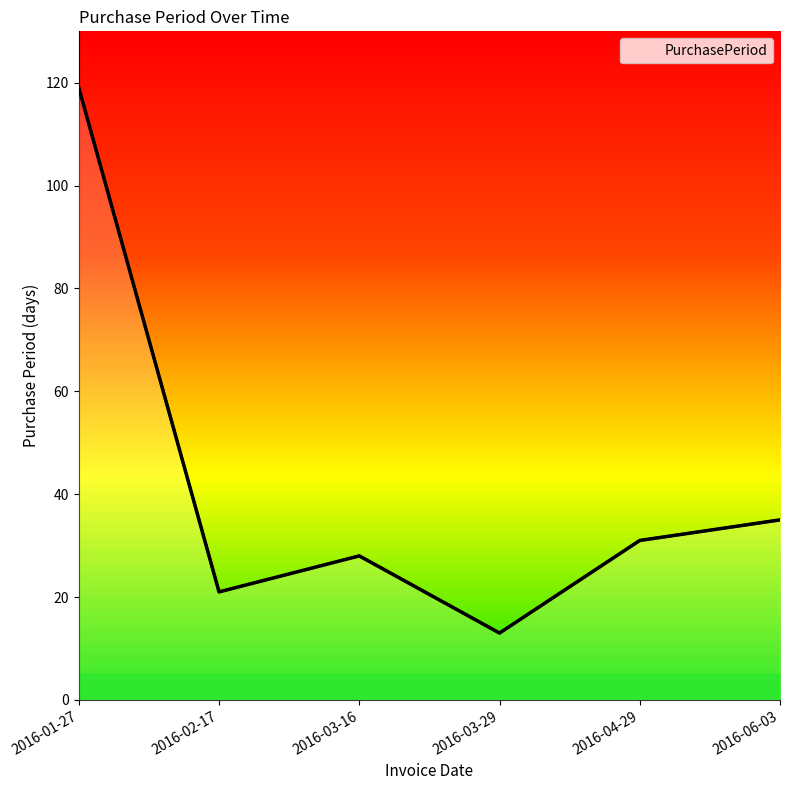

Is it true that the value at 2016-03-29 is 13?

True